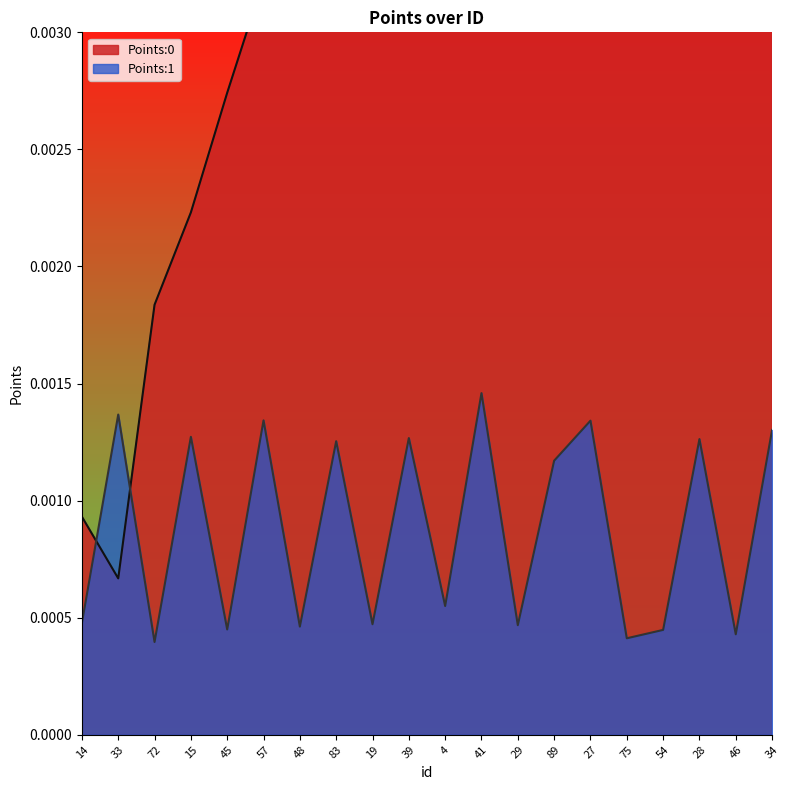

At how many categories does at least one series exceed 0?

20